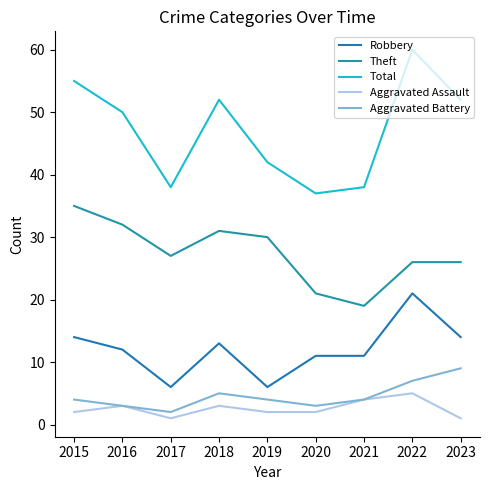

Where is the first local minimum for Total?

2017